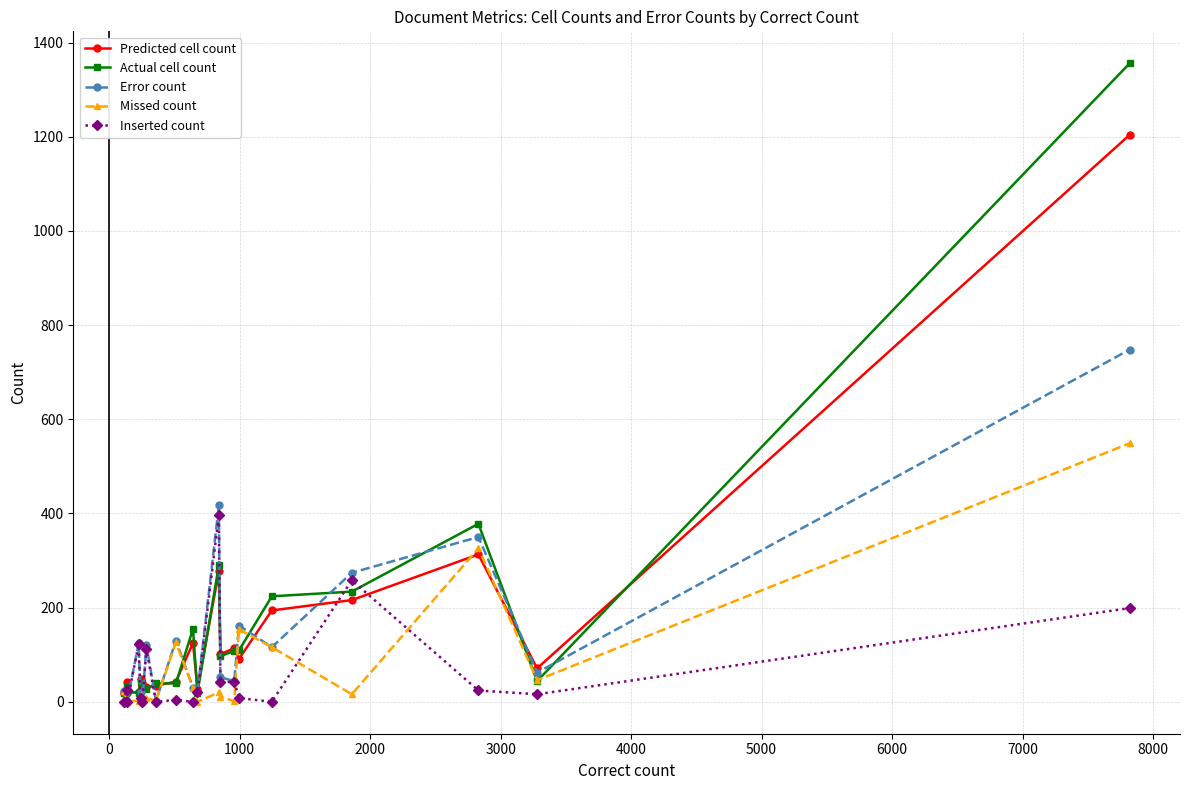

True or false: Inserted count and Predicted cell count cross at least once.

True